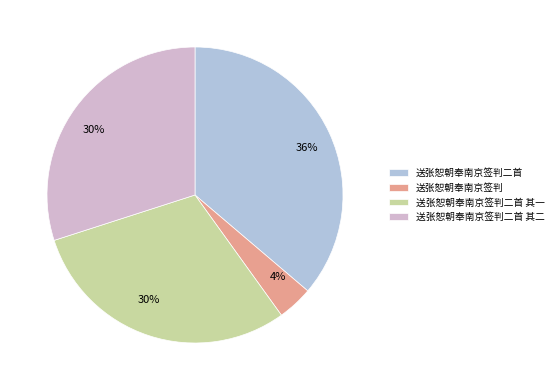

To the nearest percent, what is the difference between the largest and smallest slice percentages?

32%